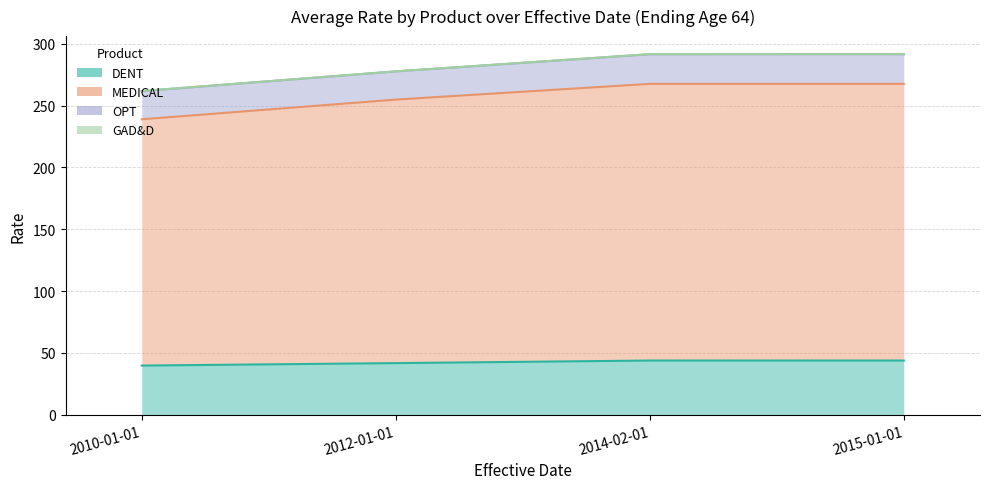

Does the chart display data point markers on the line(s)?

No